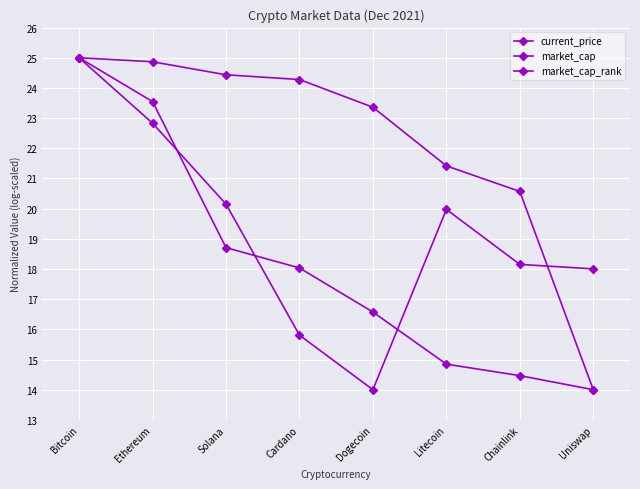

How many values in the market_cap_rank series are below 24?

4